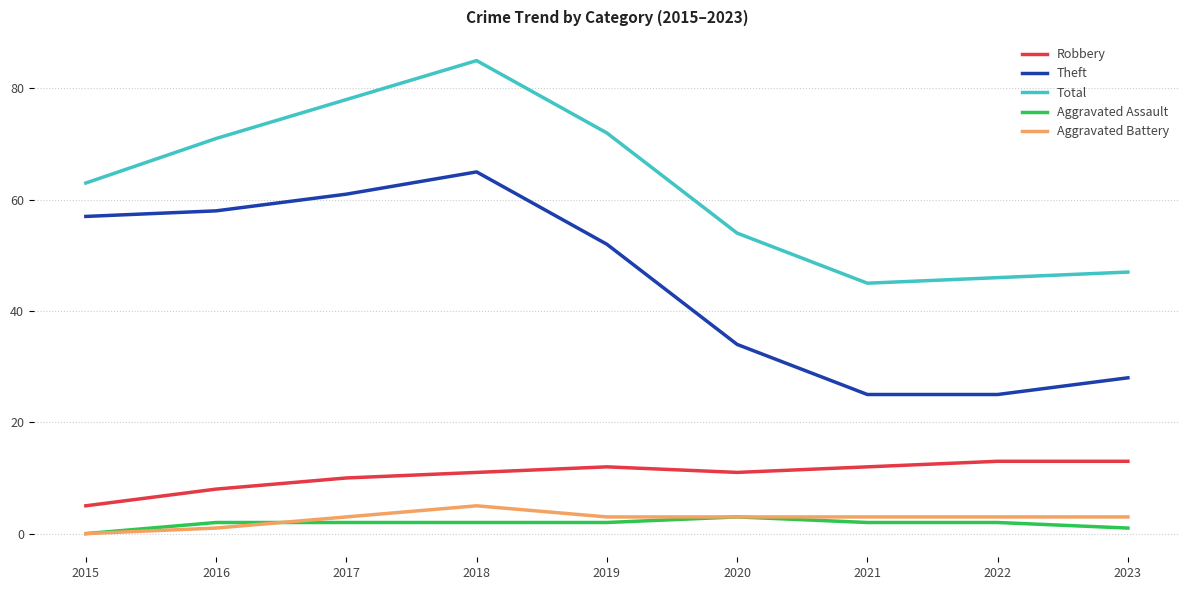

What is the difference between the highest and lowest values at 2015?

63